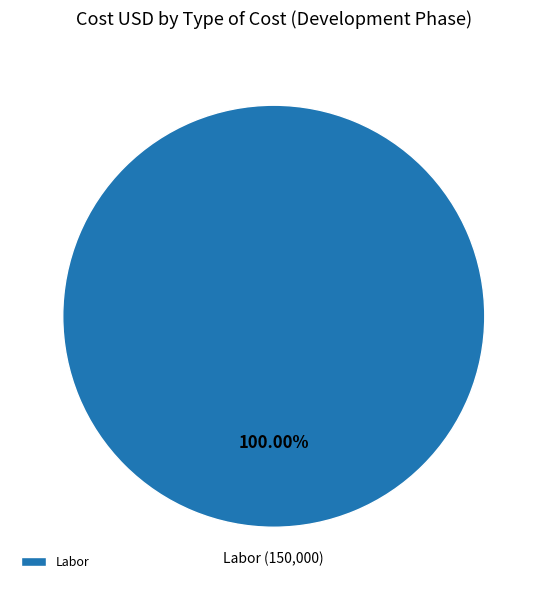

Does Labor account for over 50% of the chart?

Yes